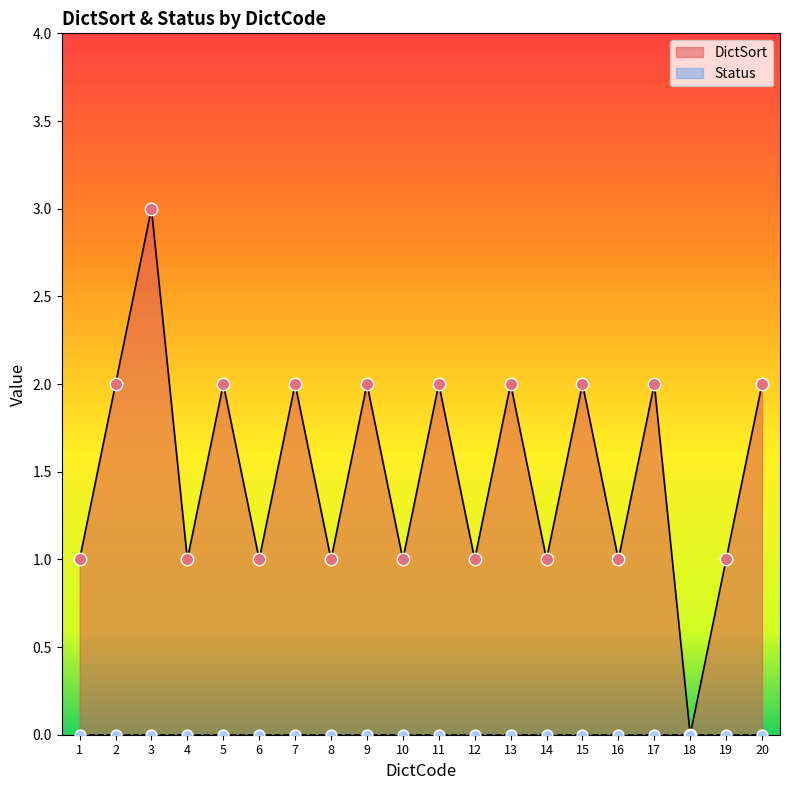

What is the change in value from 4 to 18?

-1